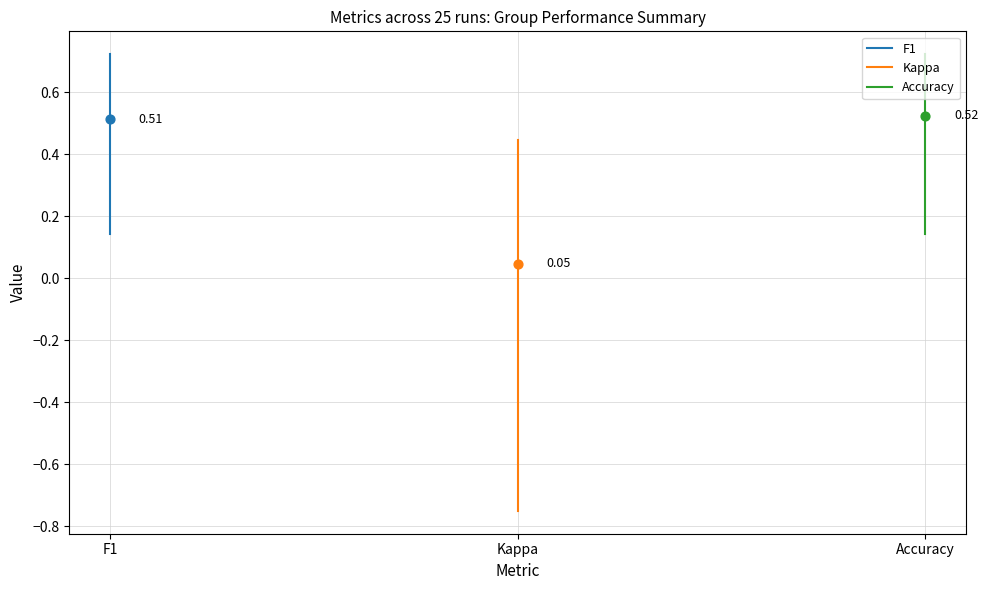

Which series has the widest spread of Y values?

Kappa